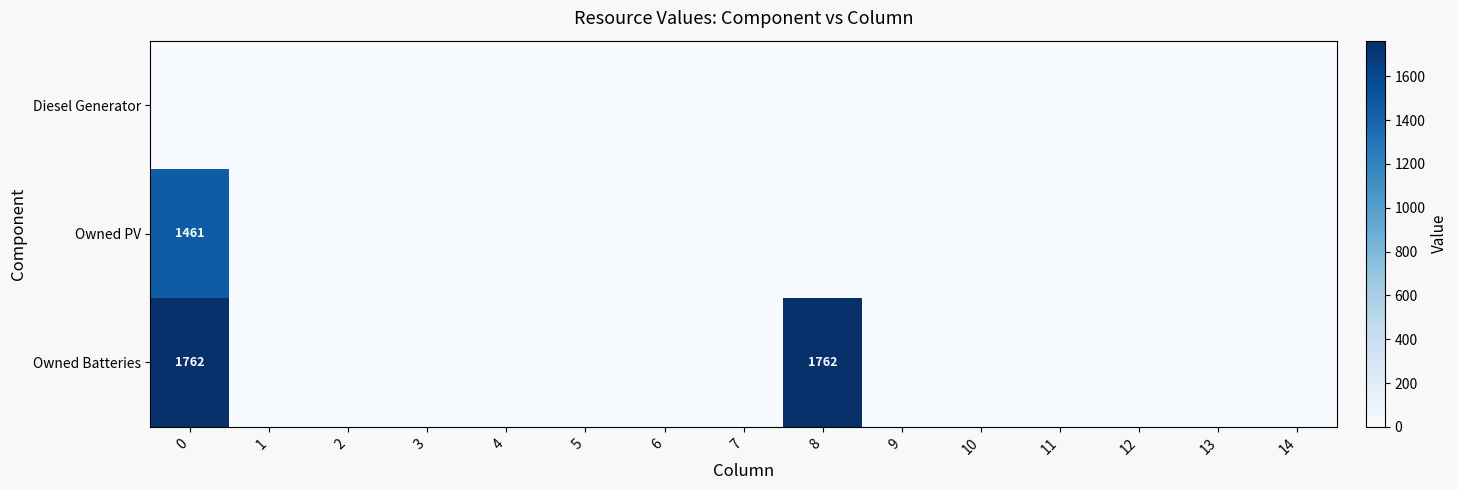

The value of Diesel Generator at 13 is 0. True or false?

True